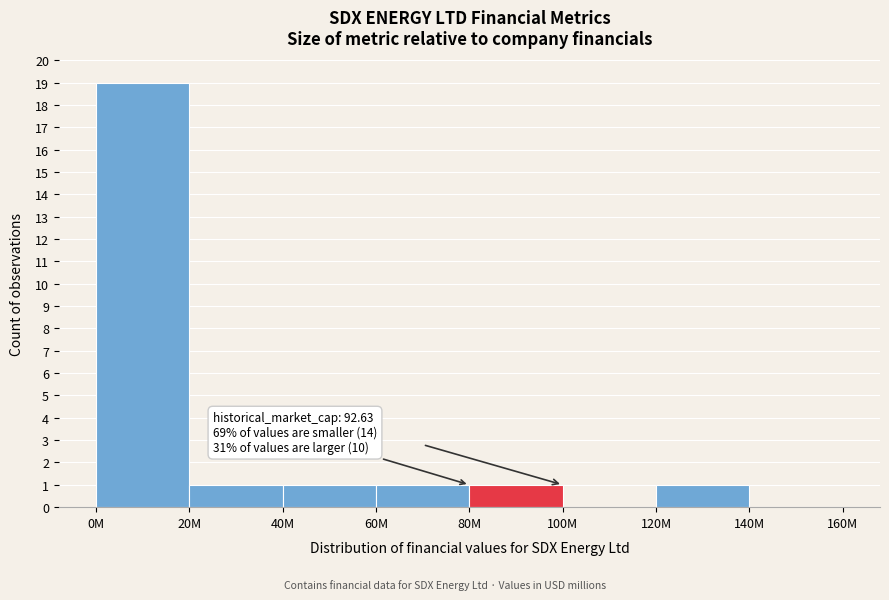

Reading left to right, transcribe all the data shown in this chart.

0M=19	20M=1	40M=1	60M=1	80M=1	100M=0	120M=1	140M=0